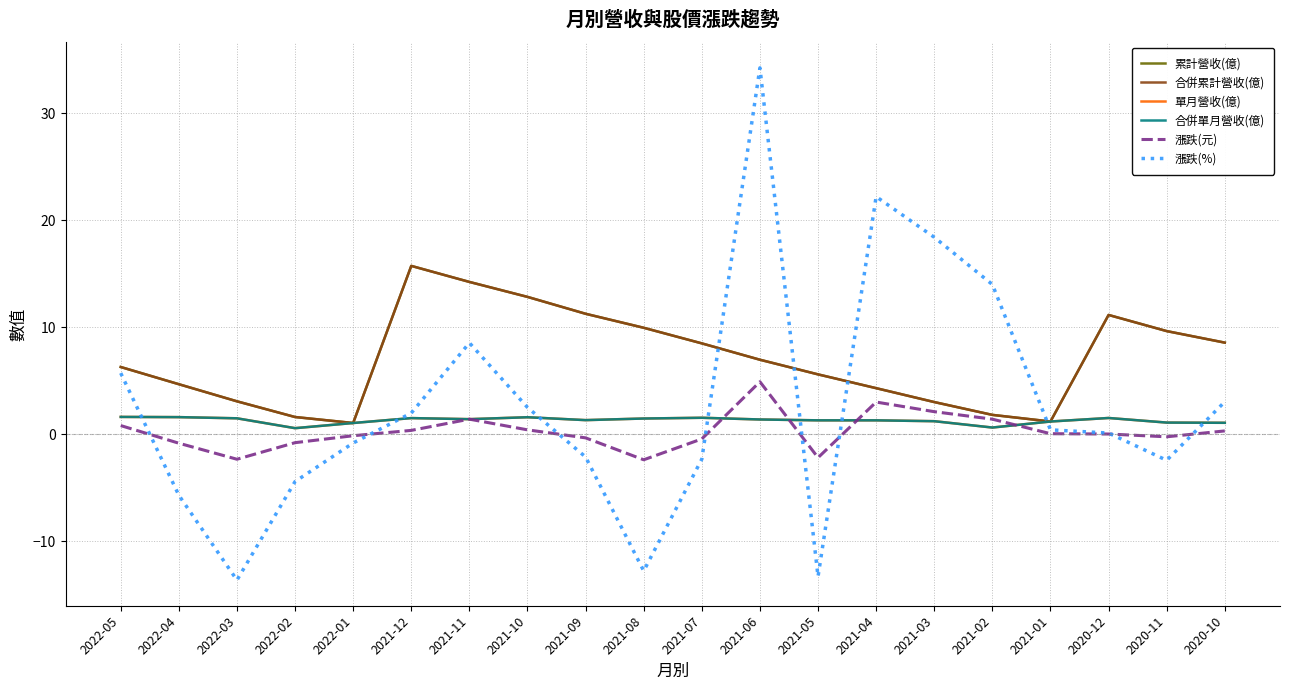

Reading left to right, list all the values displayed in this chart.

累計營收(億): 6.3	4.7	3.1	1.6	1.0	15.7	14.2	12.8	11.3	9.9	8.5	7.0	5.6	4.3	3.0	1.8	1.2	11.2	9.6	8.6
合併累計營收(億): 6.3	4.7	3.1	1.6	1.0	15.7	14.2	12.8	11.3	9.9	8.5	7.0	5.6	4.3	3.0	1.8	1.2	11.2	9.6	8.6
單月營收(億): 1.6	1.6	1.5	0.6	1.0	1.5	1.4	1.6	1.3	1.5	1.5	1.4	1.3	1.3	1.2	0.6	1.2	1.5	1.1	1.1
合併單月營收(億): 1.6	1.6	1.5	0.6	1.0	1.5	1.4	1.6	1.3	1.5	1.5	1.4	1.3	1.3	1.2	0.6	1.2	1.5	1.1	1.1
漲跌(元): 0.8	-0.8	-2.4	-0.8	-0.1	0.3	1.4	0.4	-0.3	-2.4	-0.5	4.9	-2.2	3.0	2.1	1.4	0.0	0.0	-0.2	0.3
漲跌(%): 5.7	-5.7	-13.7	-4.4	-0.8	2.0	8.5	2.5	-2.1	-12.8	-2.3	34.3	-13.3	22.2	18.4	14.0	0.4	0.1	-2.5	3.0